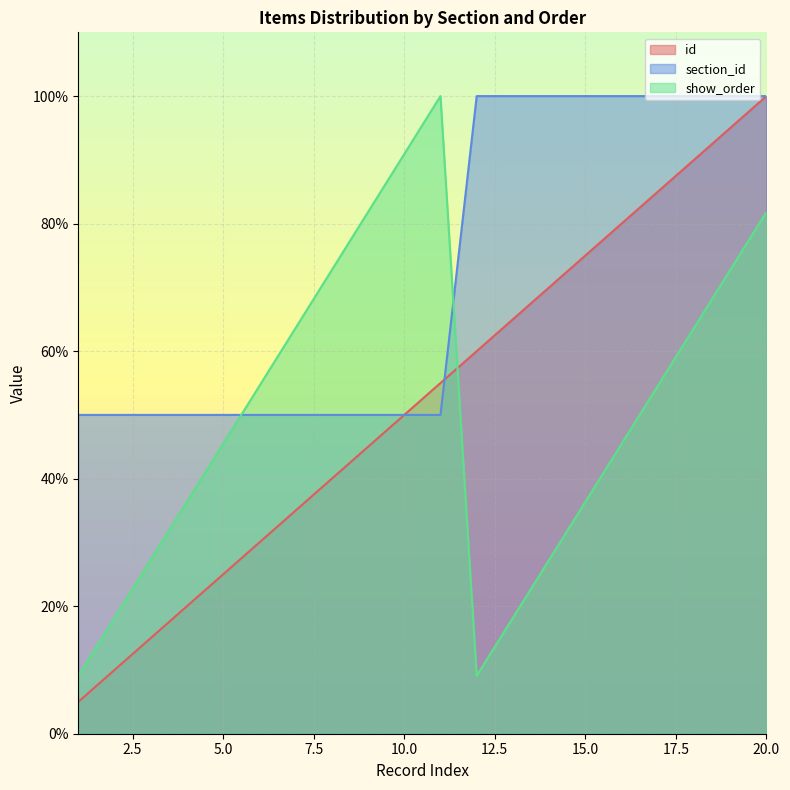

How many values in the show_order series exceed 54?

10